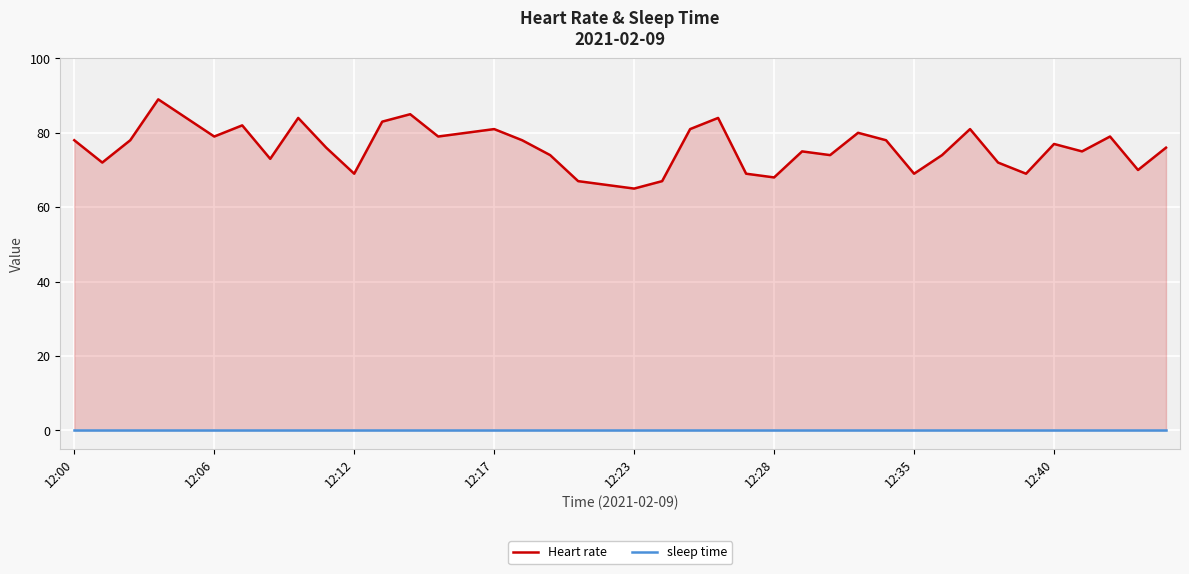

How many lines are shown in the chart?

2